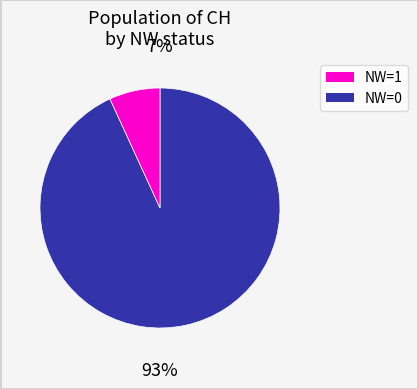

Which slice is the largest?

NW=0